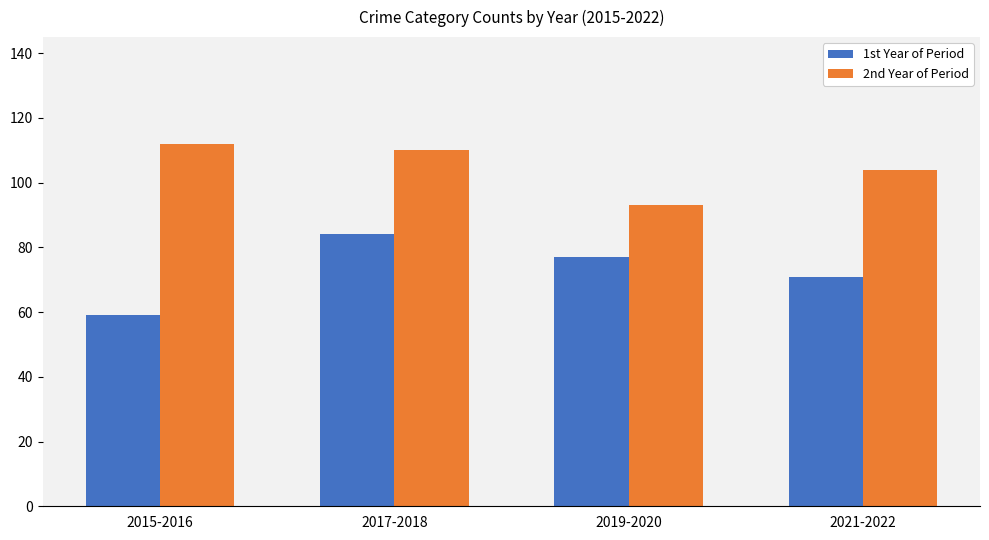

What position from the right is 2017-2018?

3